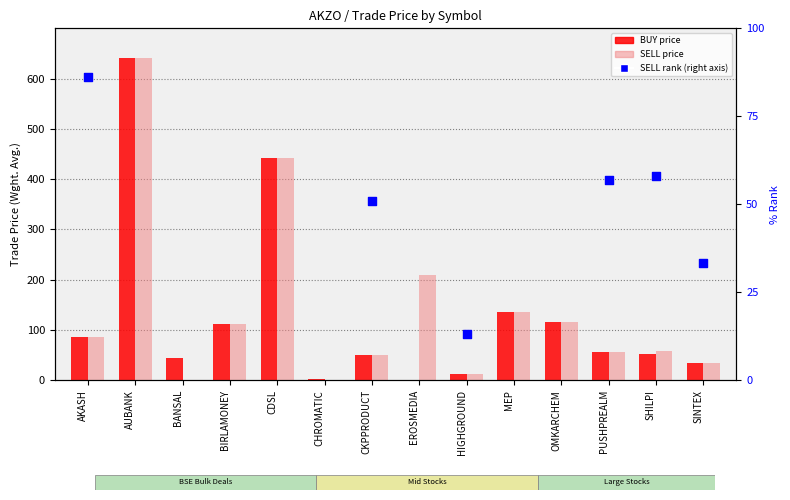

Which series reaches the minimum Y coordinate?

BUY price